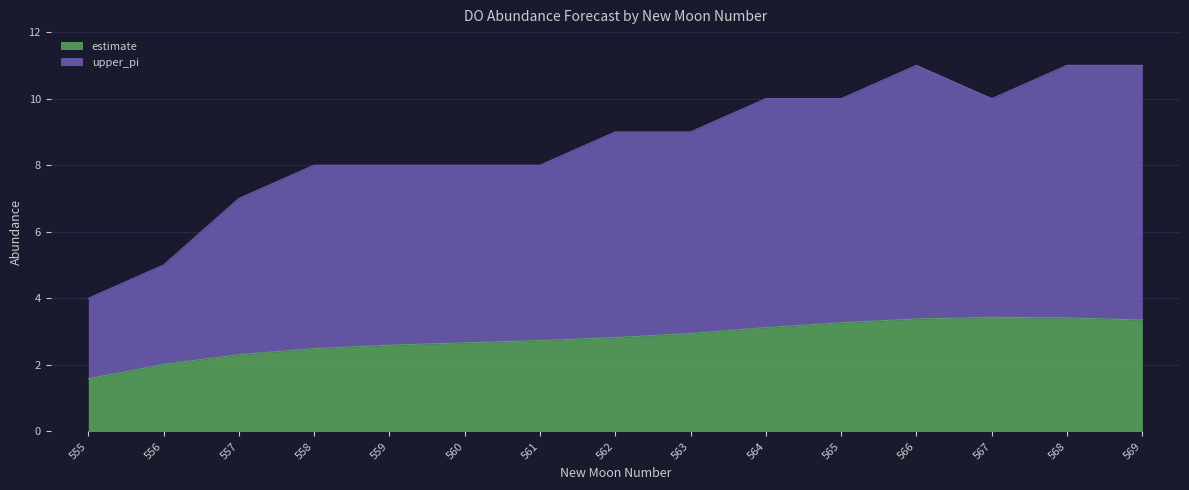

What are all the series names shown in the legend?

estimate, upper_pi